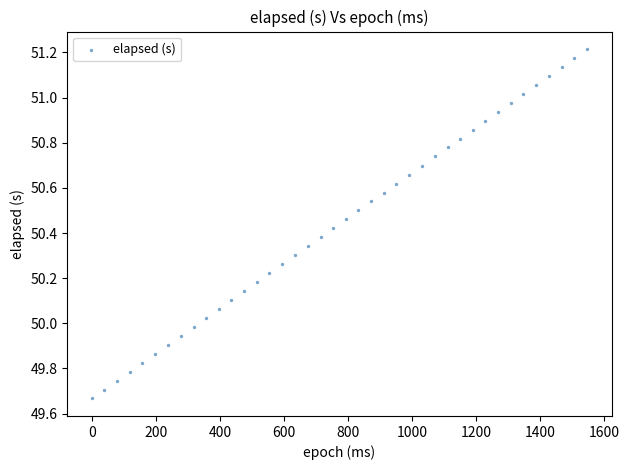

What is the range of X values (max minus min)?

1548.0